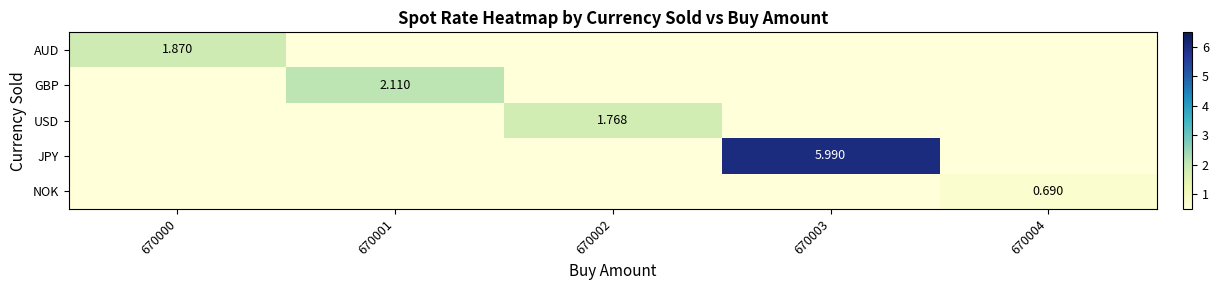

Which category has the highest value in the NOK series?

670004